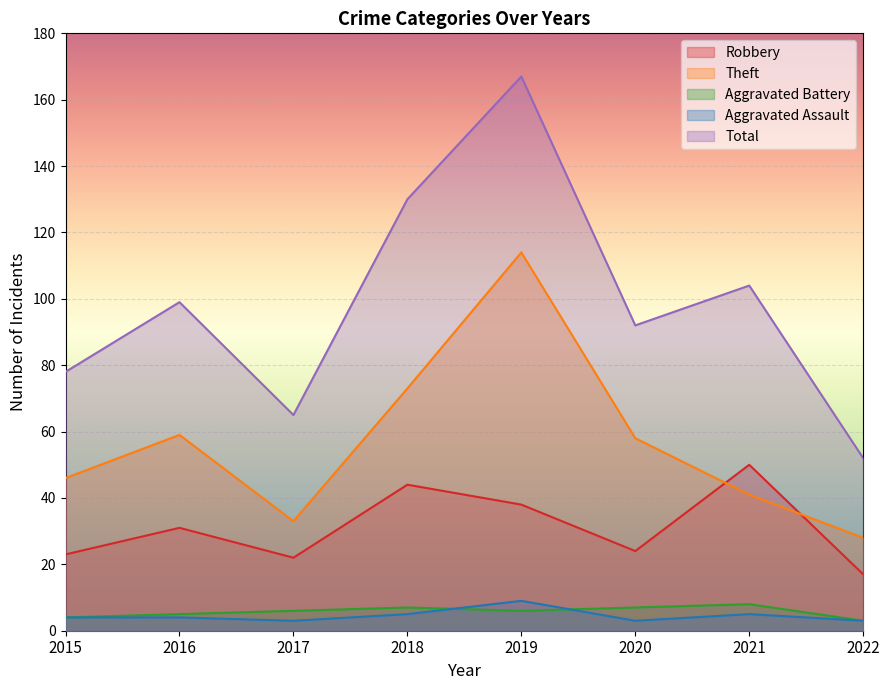

What is the difference between the second highest and second lowest values in the Total series?

65